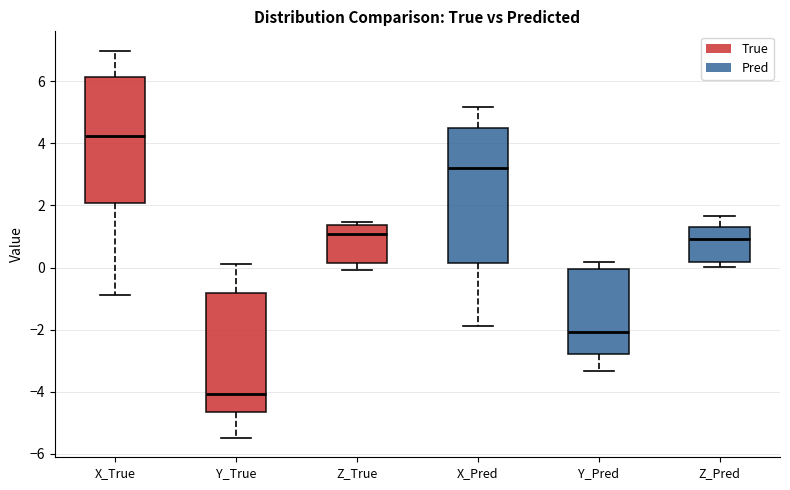

Reading left to right, transcribe this box plot: for each box, give where its median line is, the range the box spans, and where its two whiskers end, as read against the y-axis. The values are not printed on the chart, so give them approximately, as read against the axis.

X_True: median 4.2, box 2.0 to 6.2, whiskers -0.8 to 7.0
Y_True: median -4.0, box -4.6 to -0.8, whiskers -5.4 to 0.2
Z_True: median 1.0, box 0.2 to 1.4, whiskers 0.0 to 1.4 (just above the box's upper edge)
X_Pred: median 3.2, box 0.2 to 4.4, whiskers -1.8 to 5.2
Y_Pred: median -2.0, box -2.8 to 0.0, whiskers -3.4 to 0.2
Z_Pred: median 1.0, box 0.2 to 1.4, whiskers 0.0 to 1.6